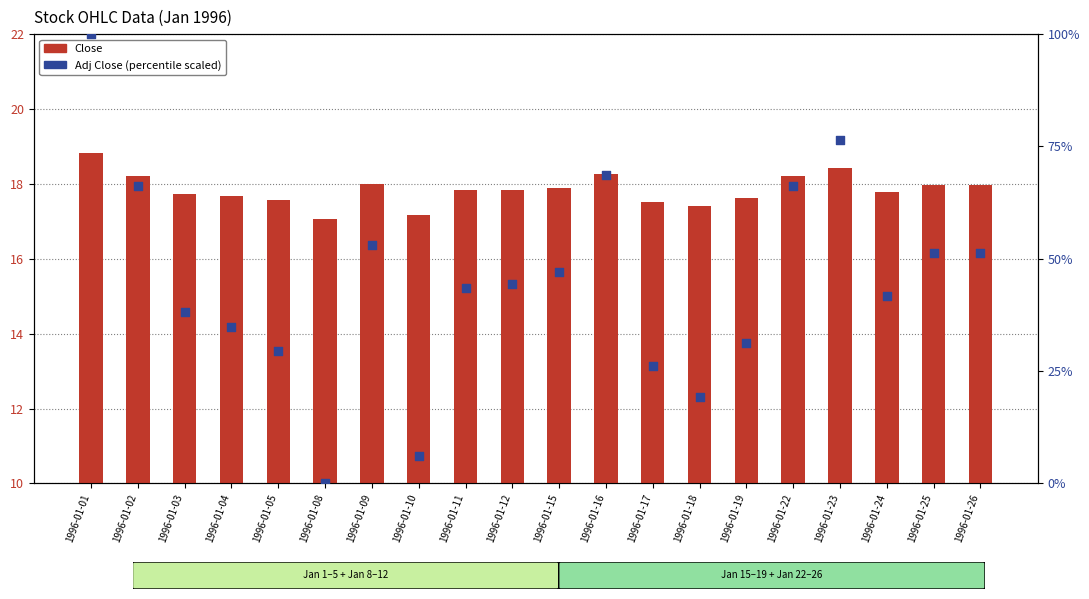

Which series contains the highest Y value?

Adj Close (scaled)